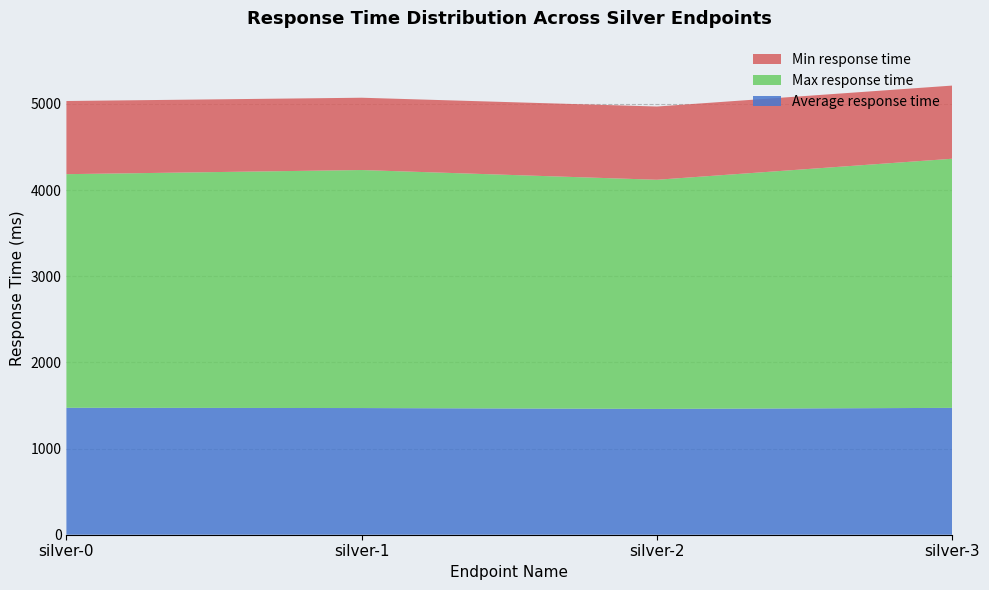

Reading right to left, what are all the values shown in this chart?

Average response time: 1472	1460	1470	1473
Max response time: 2891	2659	2762	2711
Min response time: 849	850	839	849